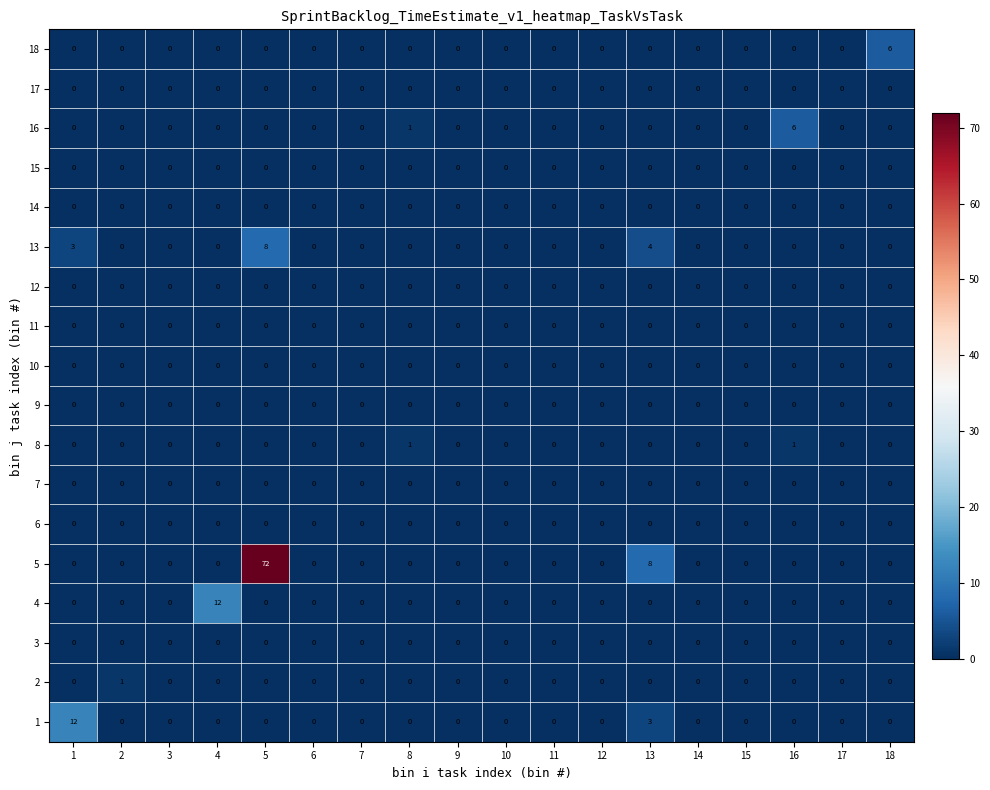

True or false: 18 has a value of -4 at 7.

False